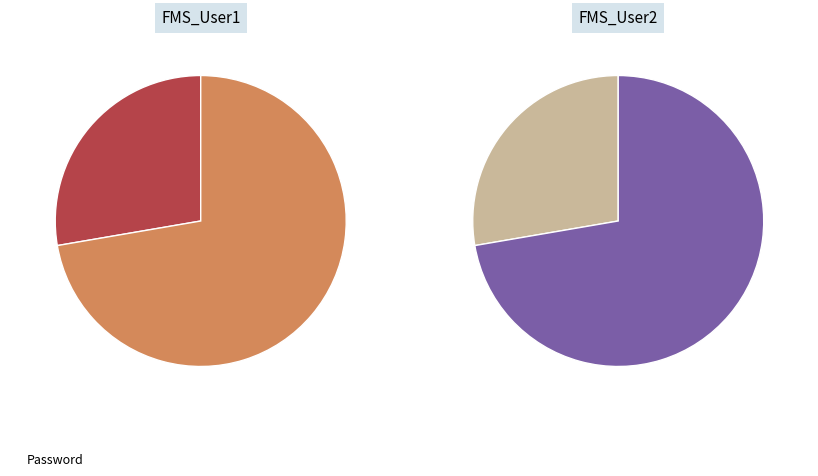

Count the number of slices in the pie.

2